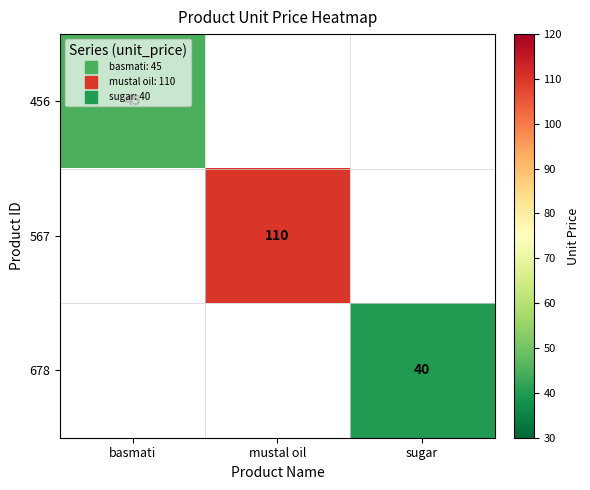

List the labels in order of 678 value, smallest first.

basmati, mustal oil, sugar